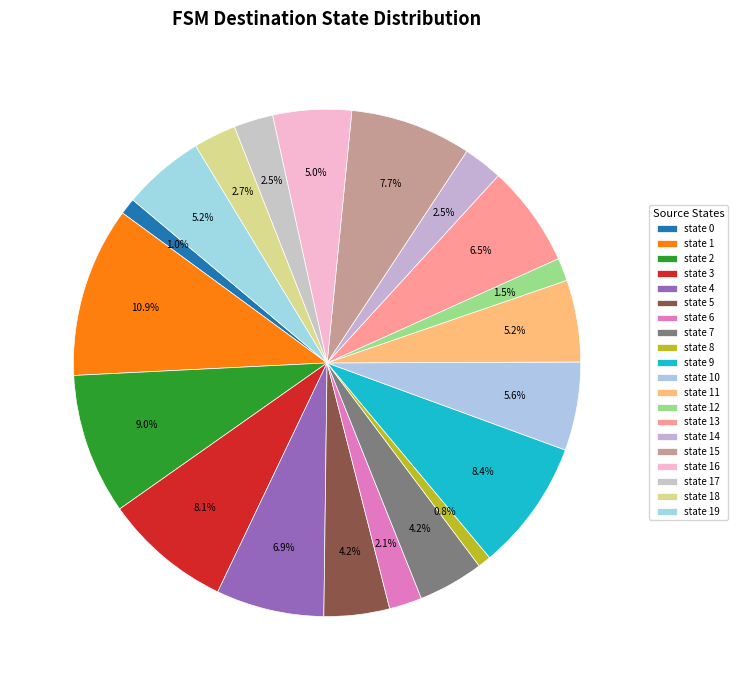

Does any single category account for the majority?

No